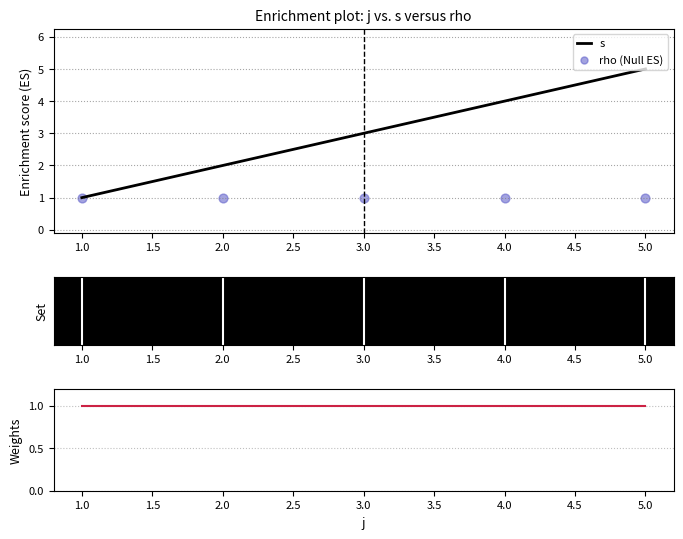

At how many categories does at least one series exceed 4?

1